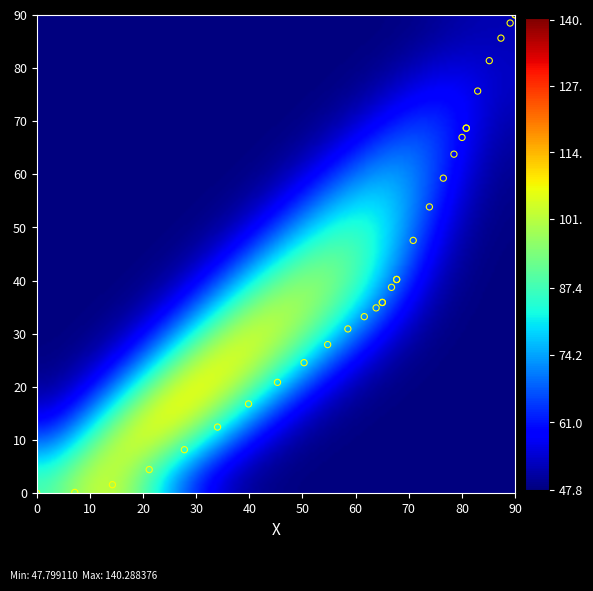

What Y value in the scatter plot is closest to 45?

47.6